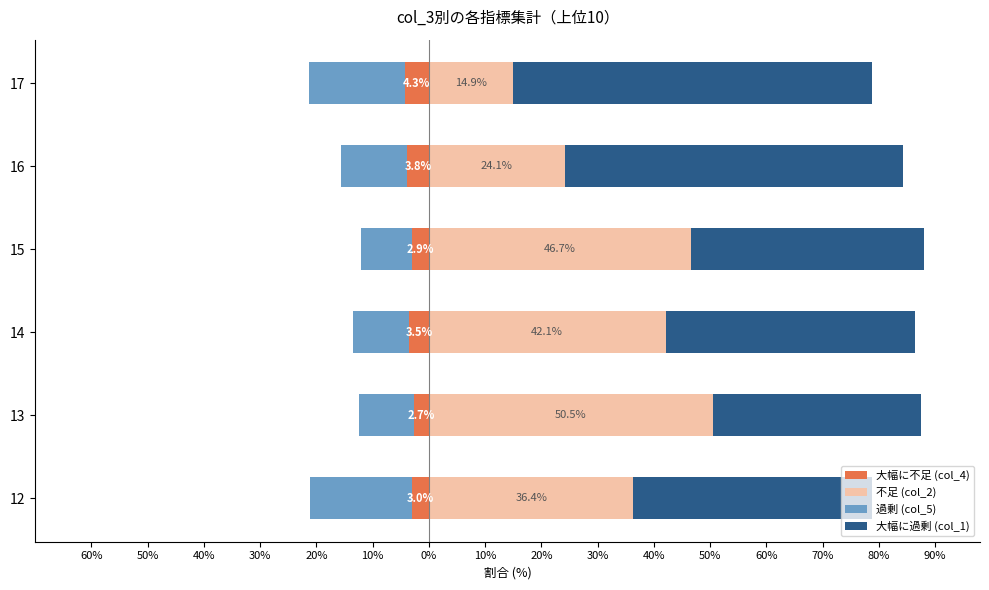

The value of 不足 (col_2) at 17 is 22.0. True or false?

False